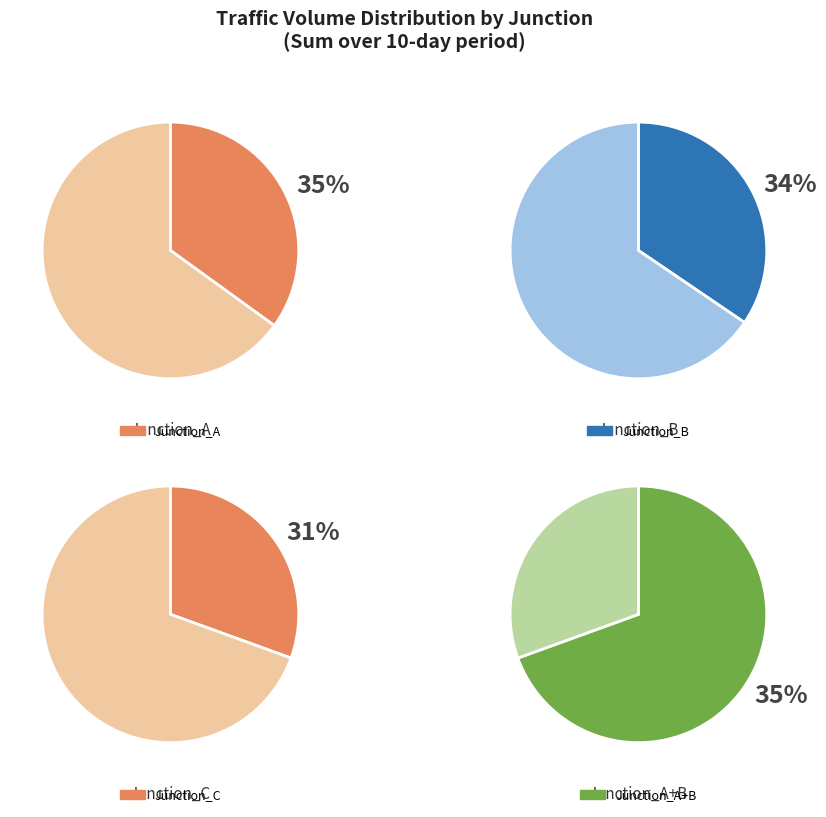

At 6, list the series in order from smallest to largest.

Junction_C, Junction_B, Junction_A